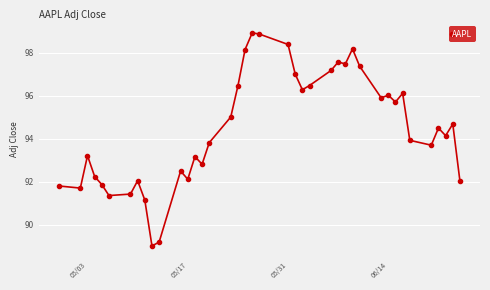

What is the difference between the maximum and second lowest values?

9.7